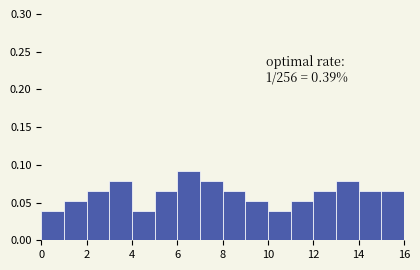

Over which range of the x-axis is the bar tallest?

6 to 7